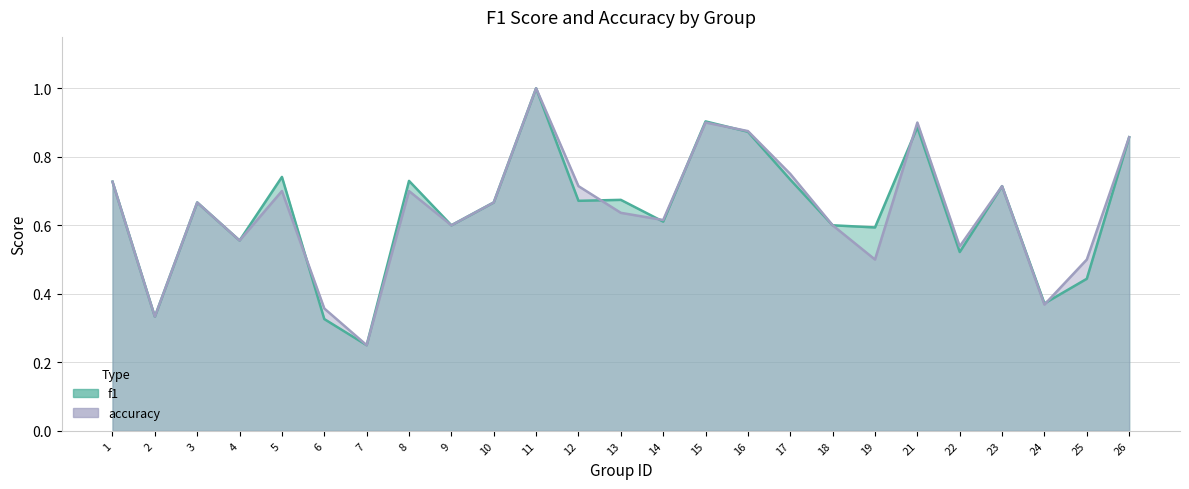

At which category is the sum across all series the highest?

11